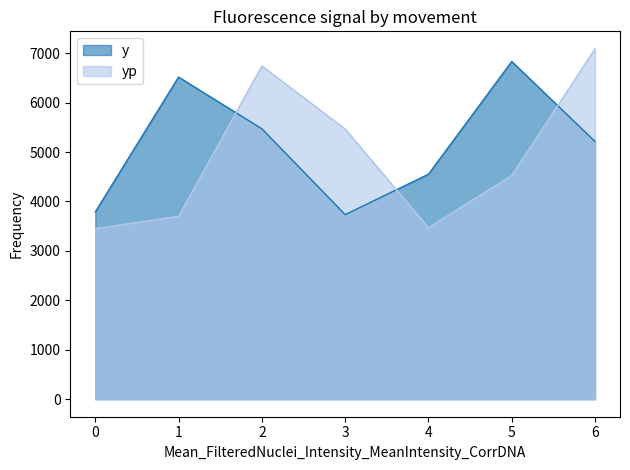

What is the average value of the y series?

5157.6